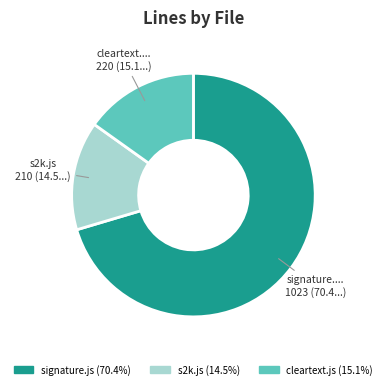

Between s2k.js and signature.js, which is larger?

signature.js